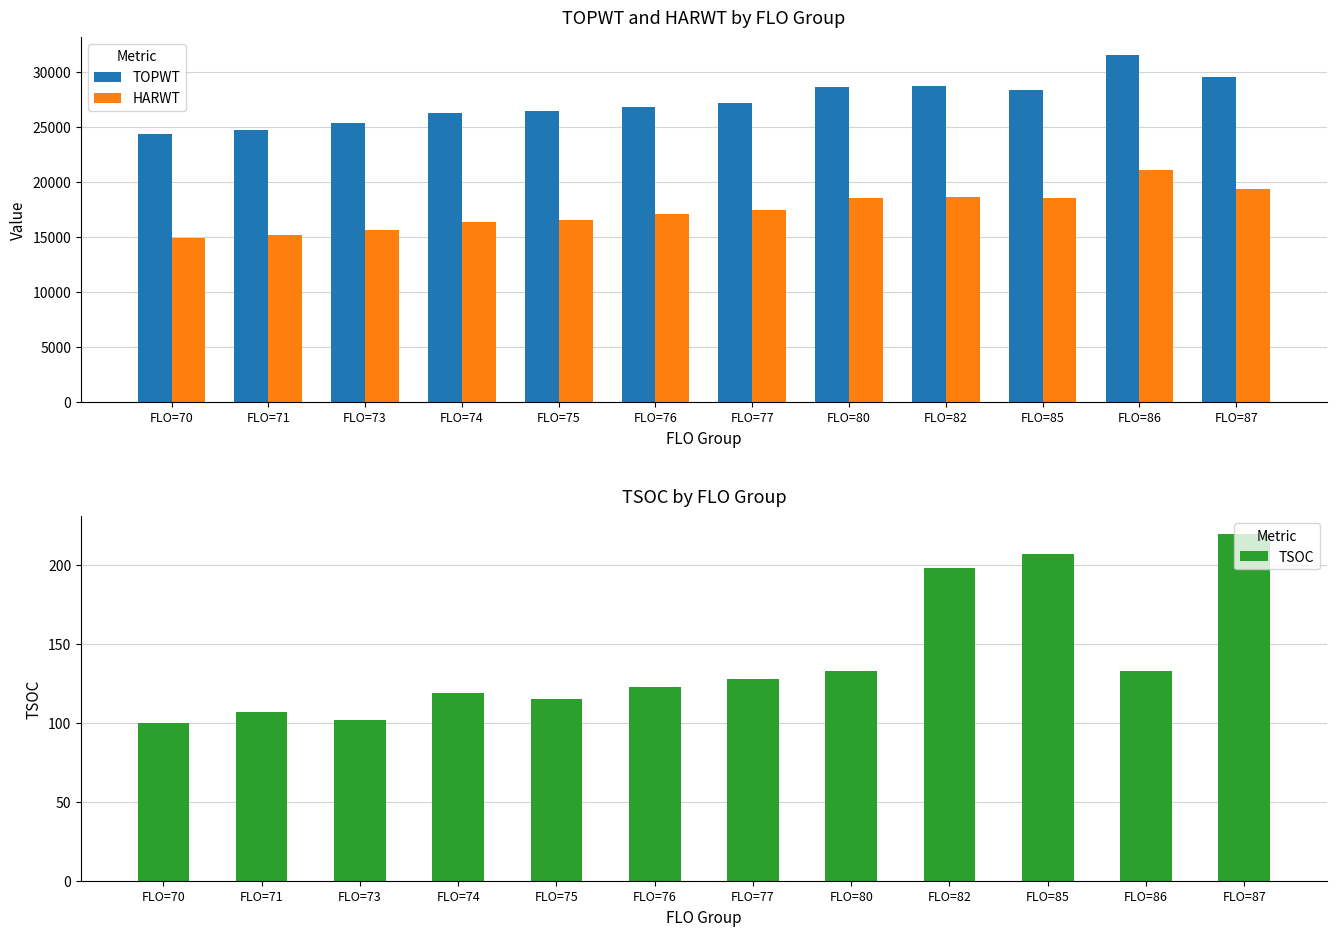

What is the sum of all HARWT values?

209242